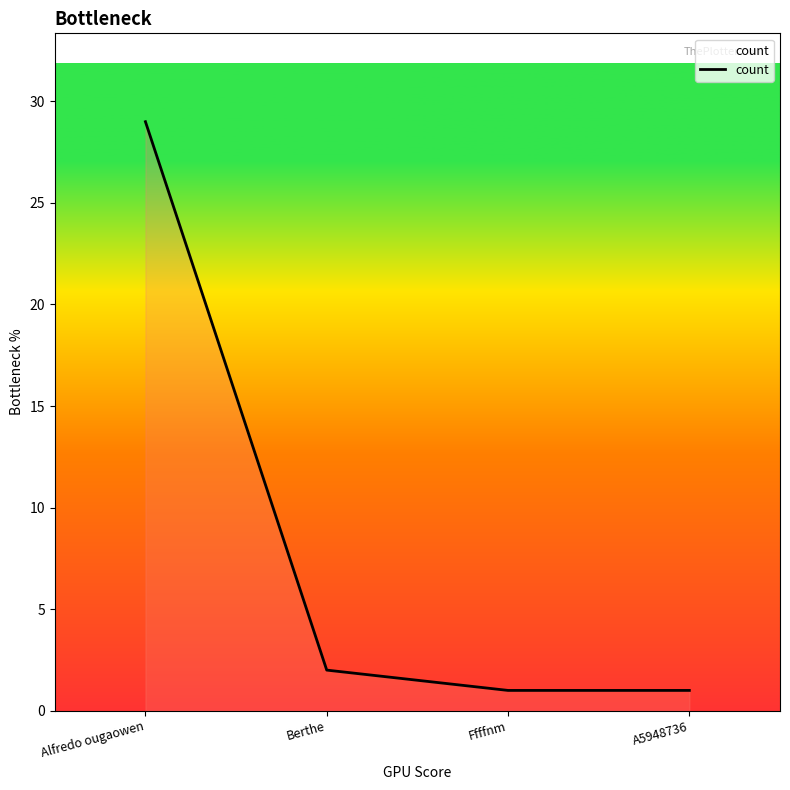

Is this an area chart (filled region under the line)?

No